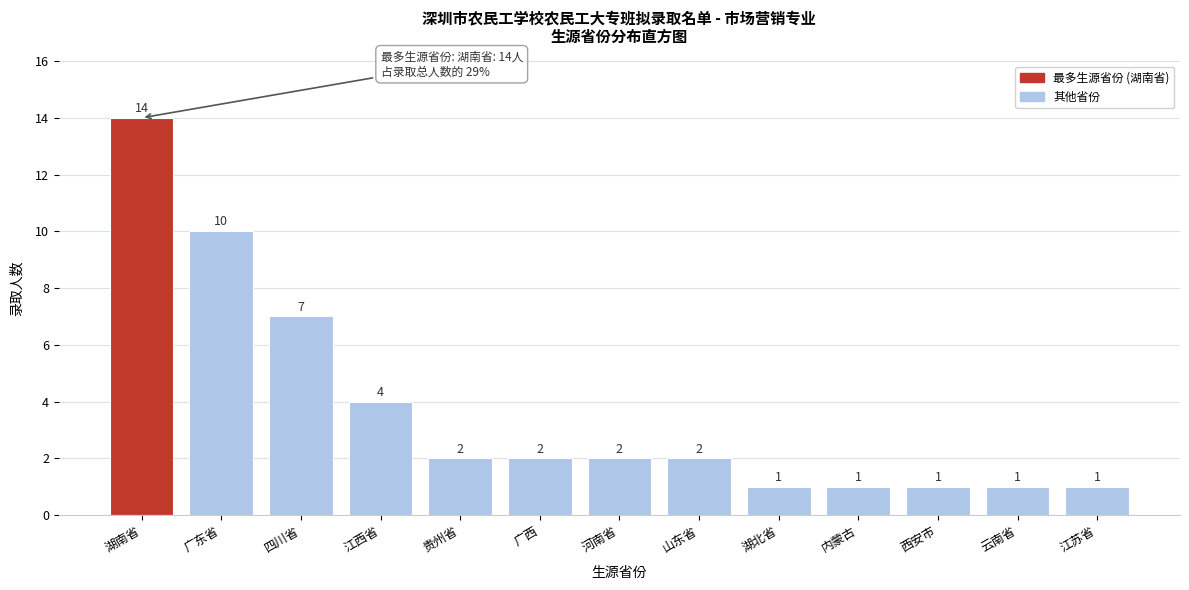

Reading right to left, list all the values displayed in this chart.

江苏省=1	云南省=1	西安市=1	内蒙古=1	湖北省=1	山东省=2	河南省=2	广西=2	贵州省=2	江西省=4	四川省=7	广东省=10	湖南省=14